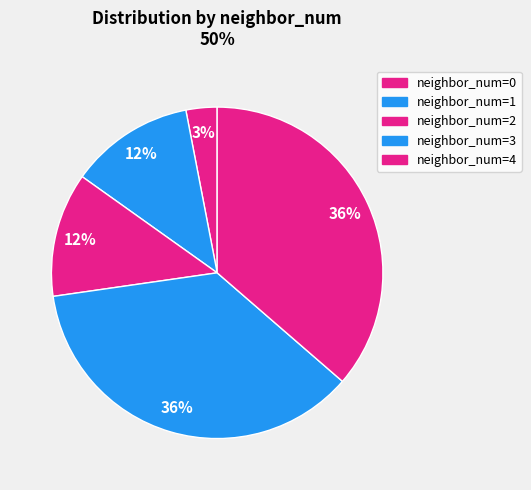

How many slices are in this pie chart?

5